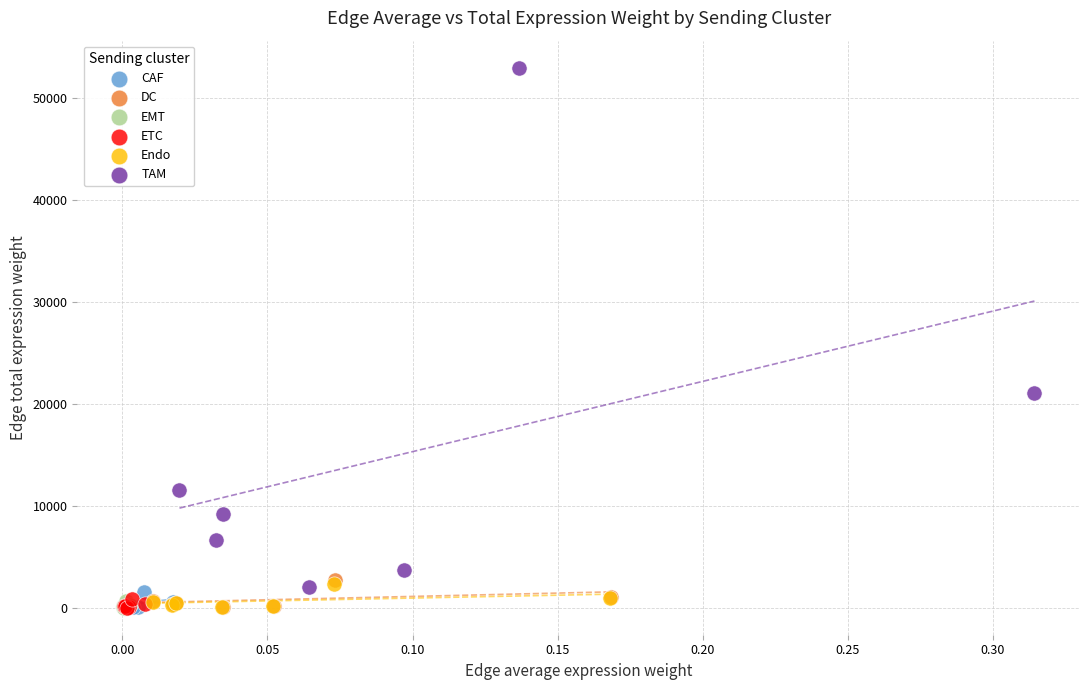

Which series contains the highest Y value?

TAM